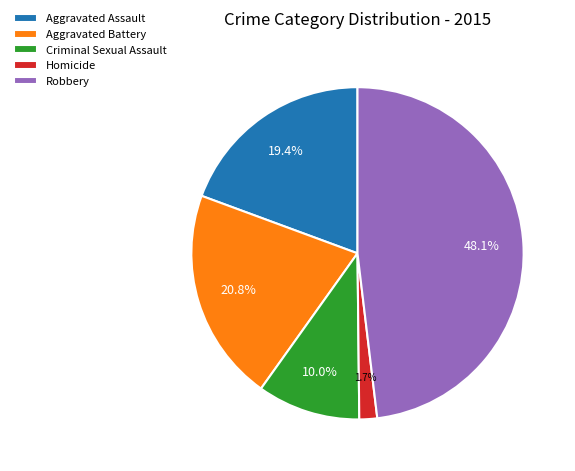

Approximately how many times larger is the value at Criminal Sexual Assault compared to Aggravated Battery?

0.5